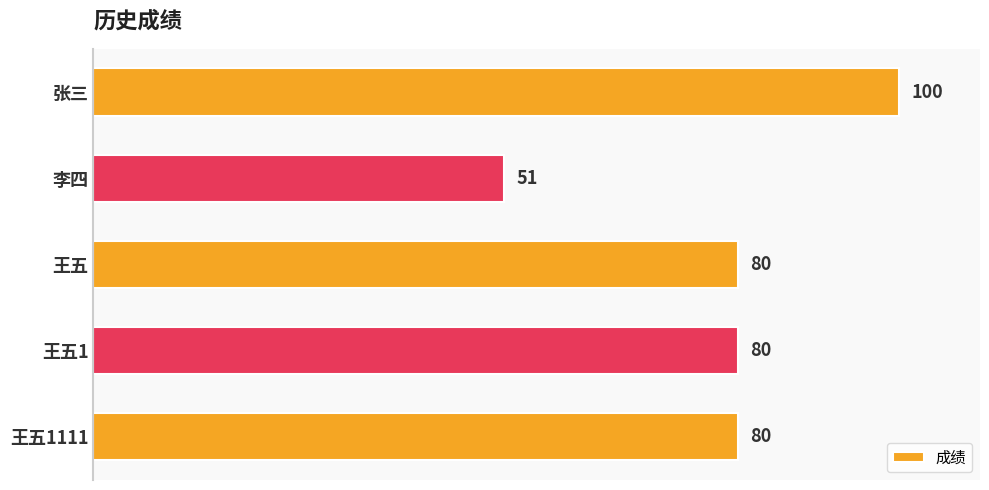

Reading top to bottom, extract all data points from this chart.

100	51	80	80	80